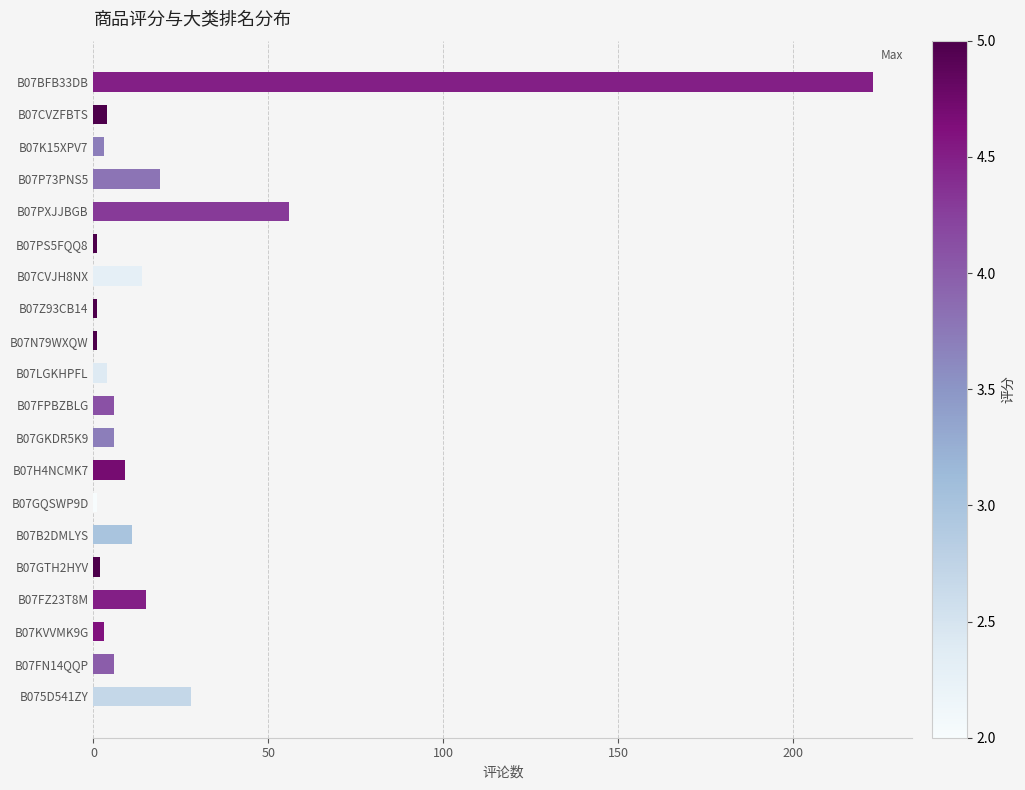

What is the label of the 19th bar from the top?

B07FN14QQP